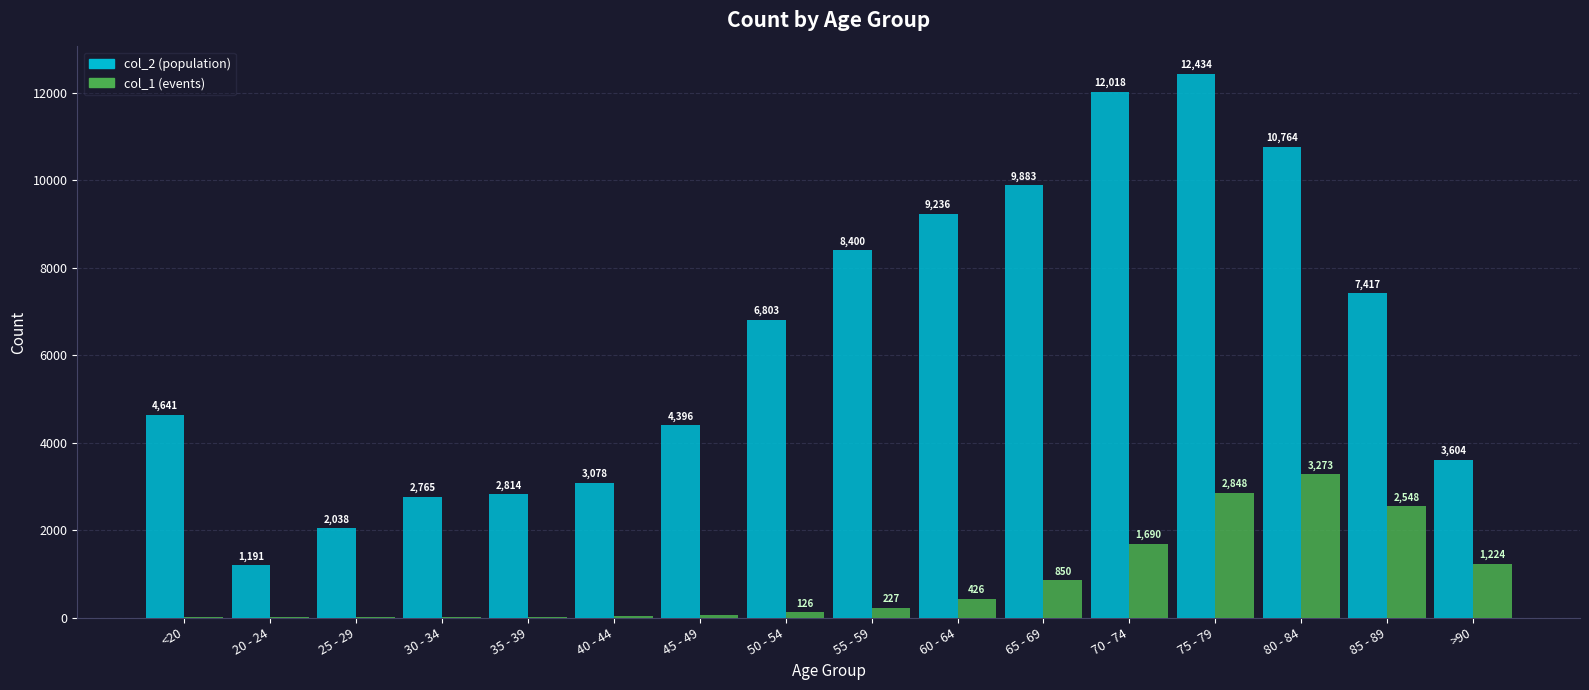

At which category does the chart reach its peak across all series?

75 - 79